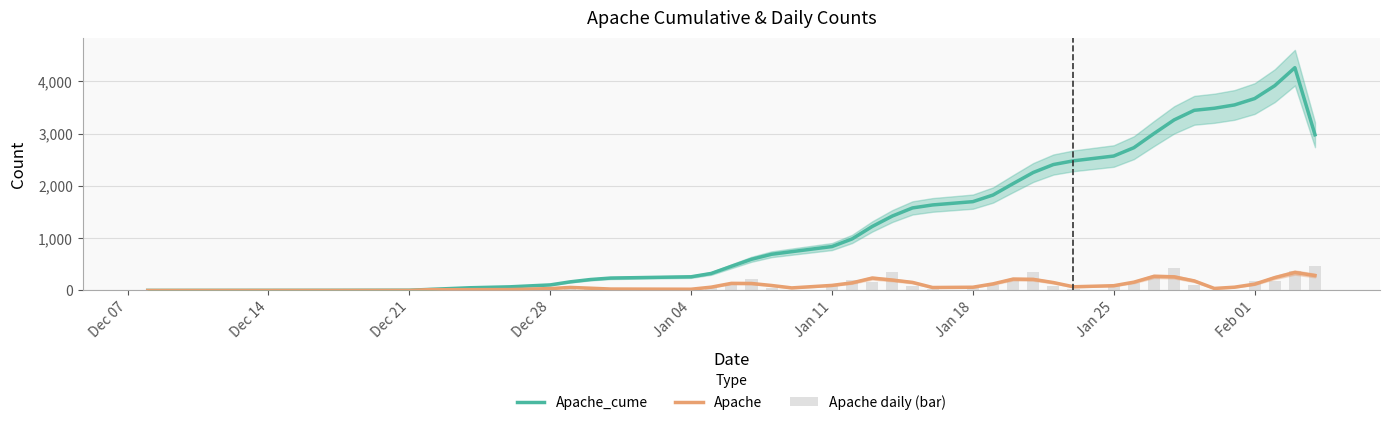

True or false: Apache has a value of 121.7 at Feb 01.

True